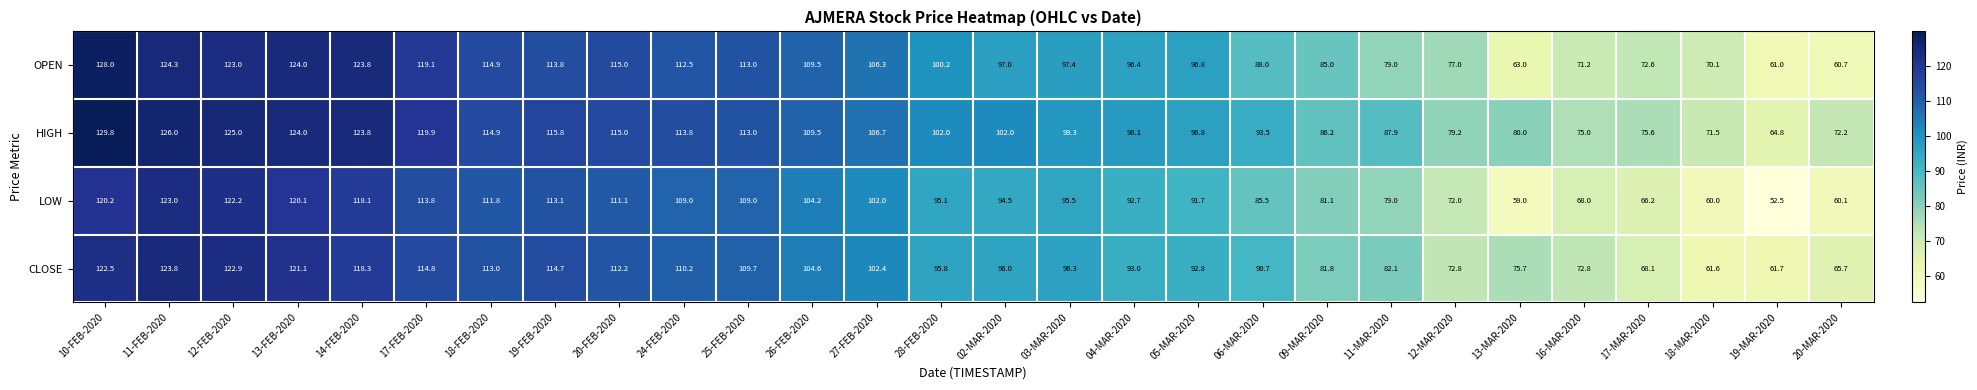

At 09-MAR-2020, list the series in order from smallest to largest.

LOW, CLOSE, OPEN, HIGH